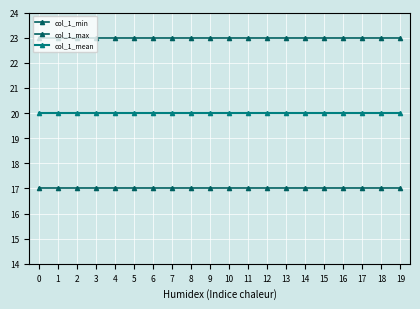

Rank the series by their maximum value, from lowest to highest.

col_1_min, col_1_mean, col_1_max